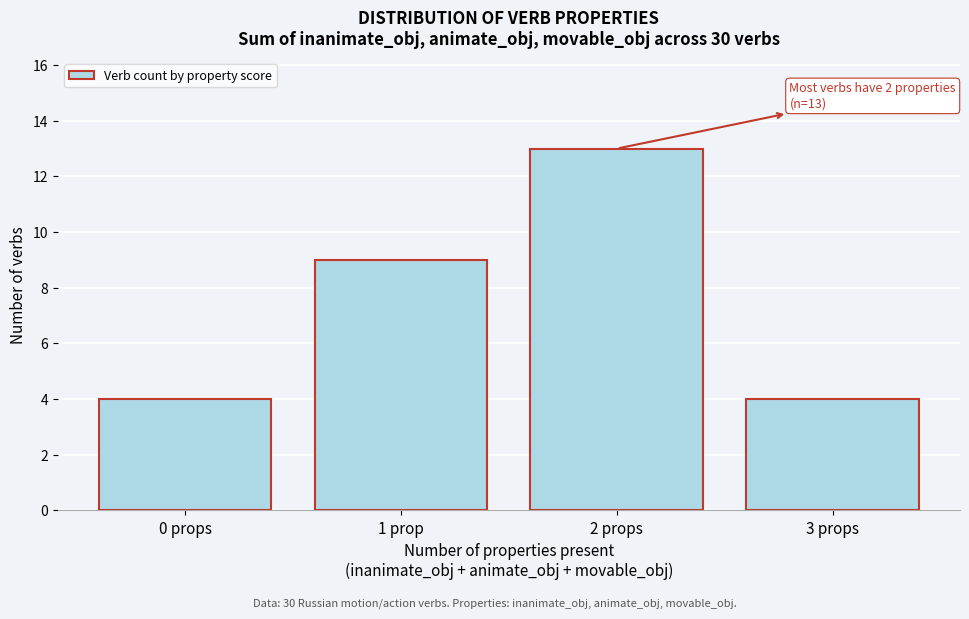

Reading right to left, extract all data points from this chart.

3 props=4	2 props=13	1 prop=9	0 props=4